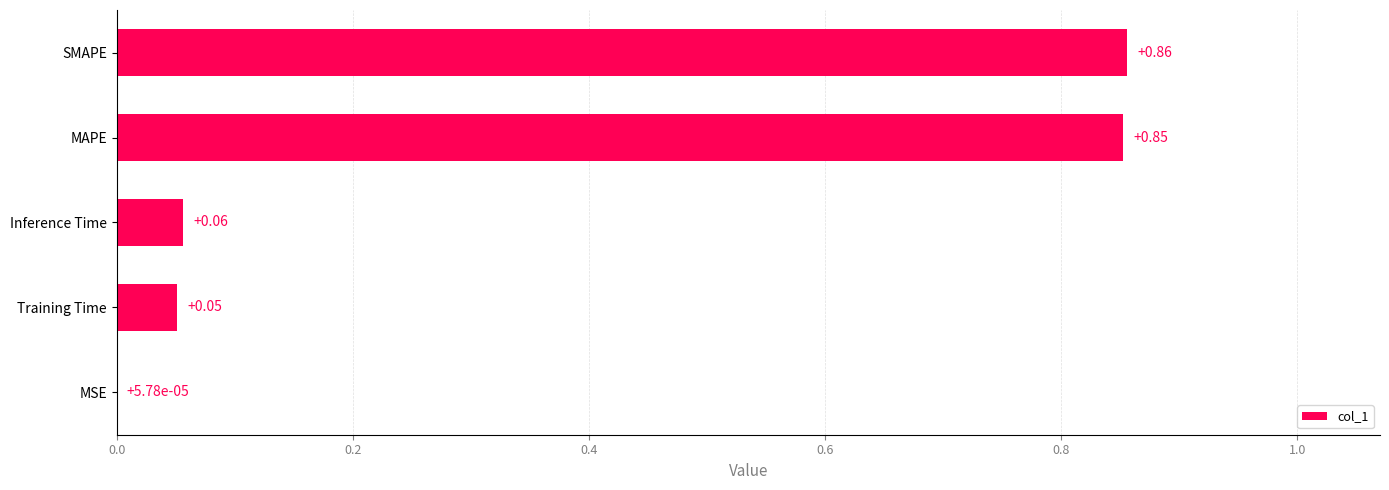

What is the sum of all values?

1.8